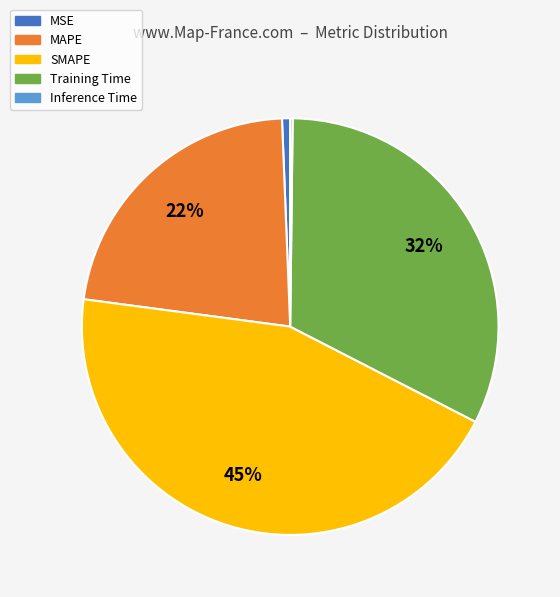

What percentage is the Training Time slice, to the nearest percent?

32%